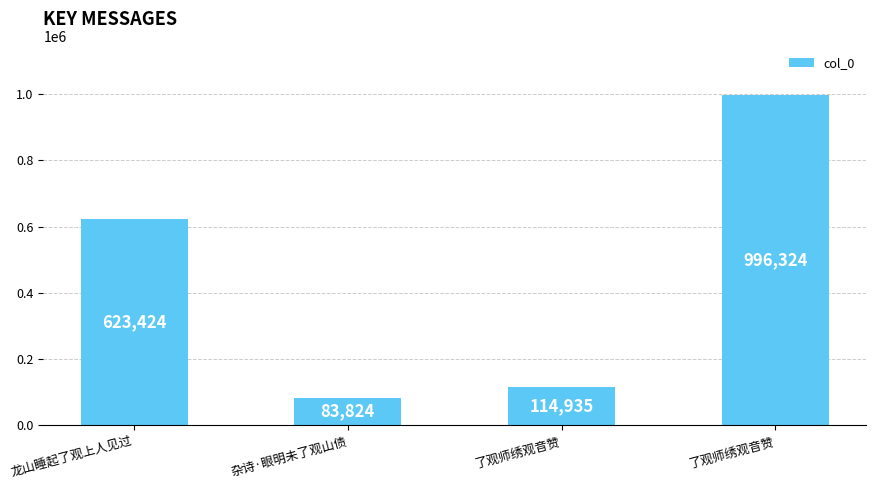

The value at 龙山睡起了观上人见过 is 1003085. True or false?

False